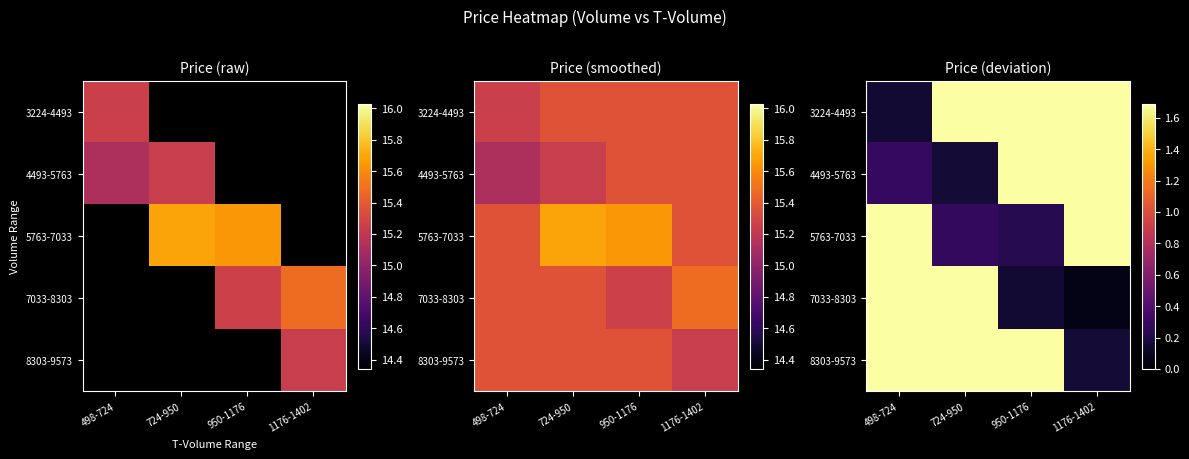

The 5763-7033 series shows 15.4 at 1176-1402. True or false?

True